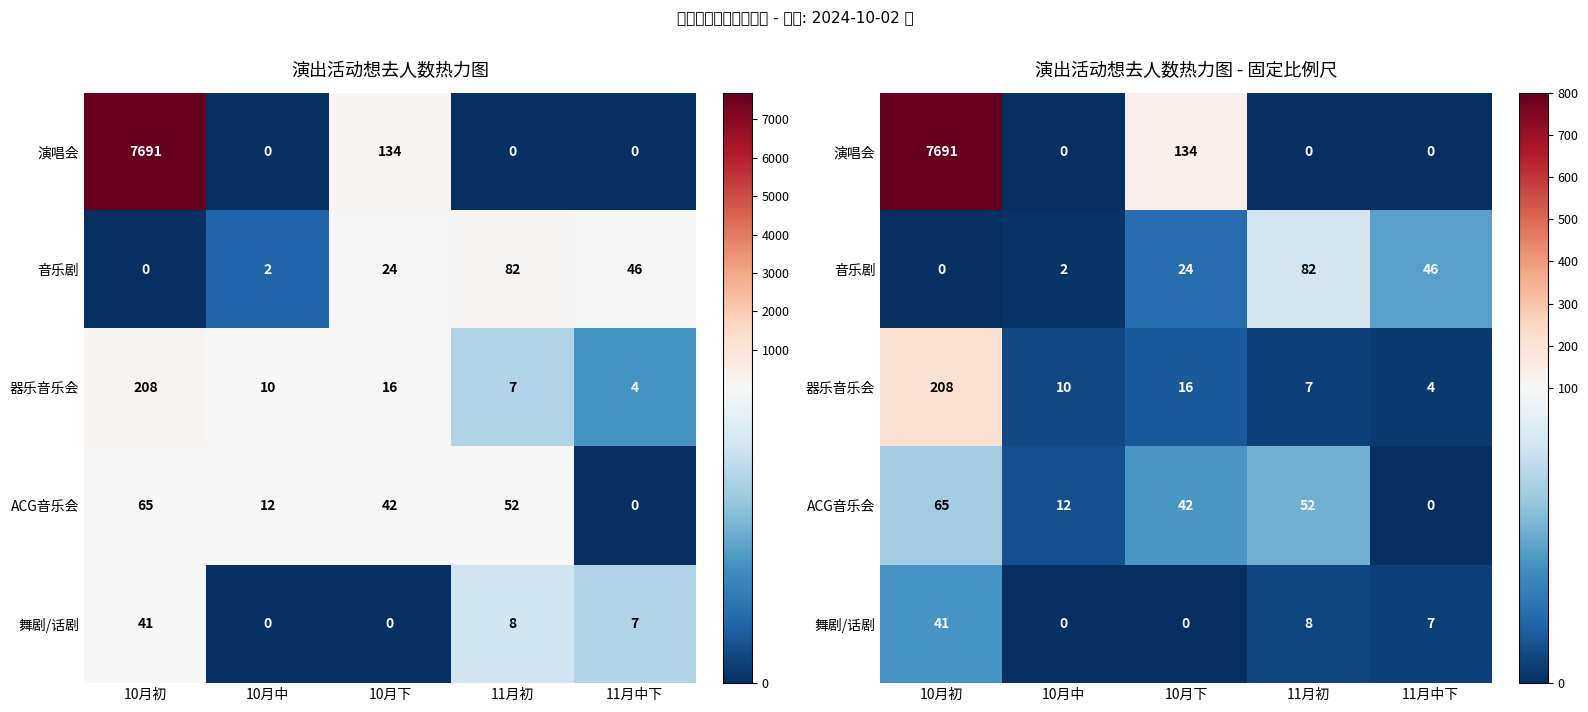

How many values in the ACG音乐会 series exceed 42?

2